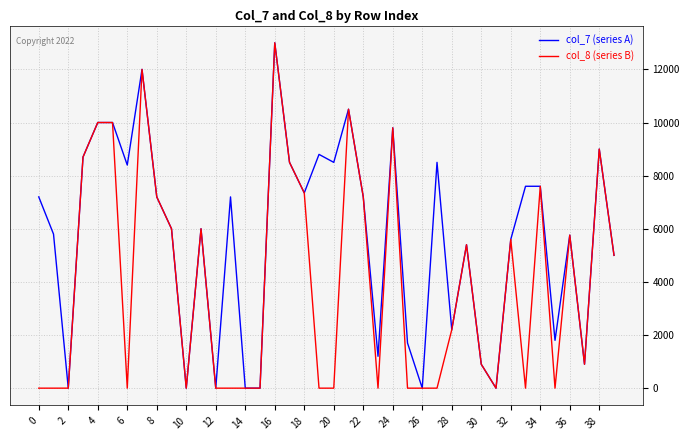

At how many categories does at least one series exceed 2307?

27